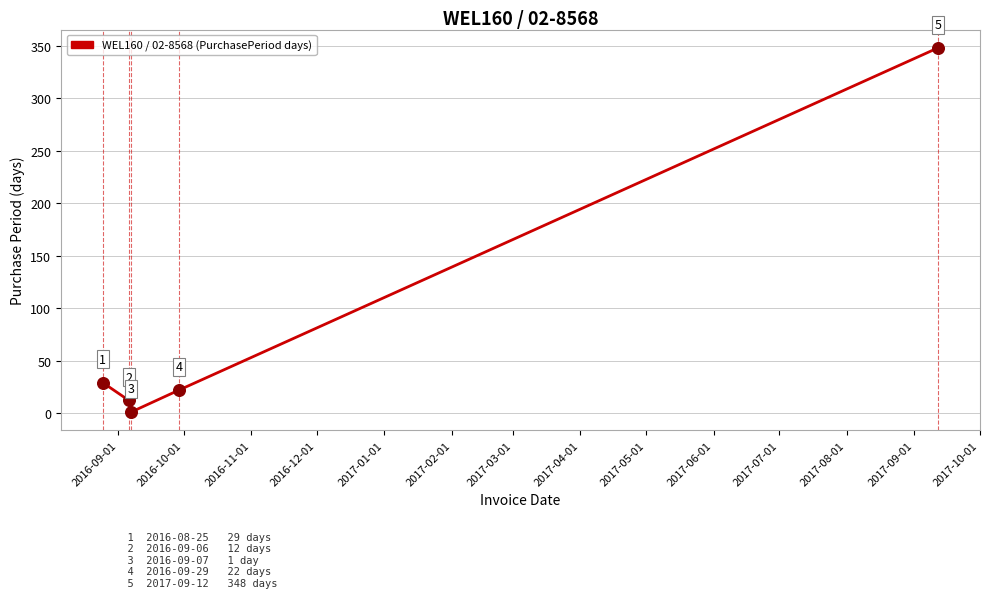

What is the difference between the maximum and minimum values?

347